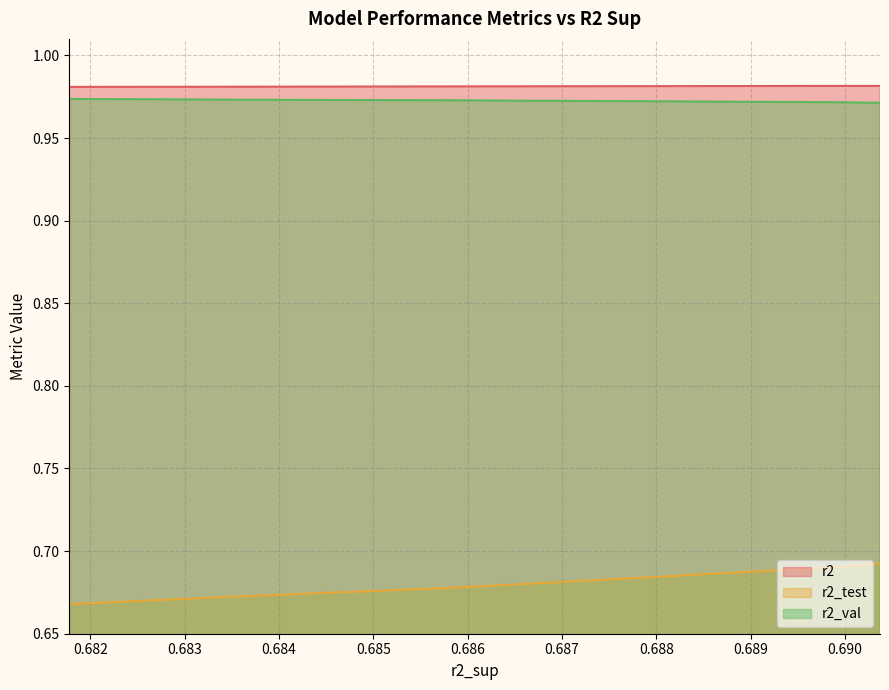

True or false: r2_val and r2_test cross at least once.

False